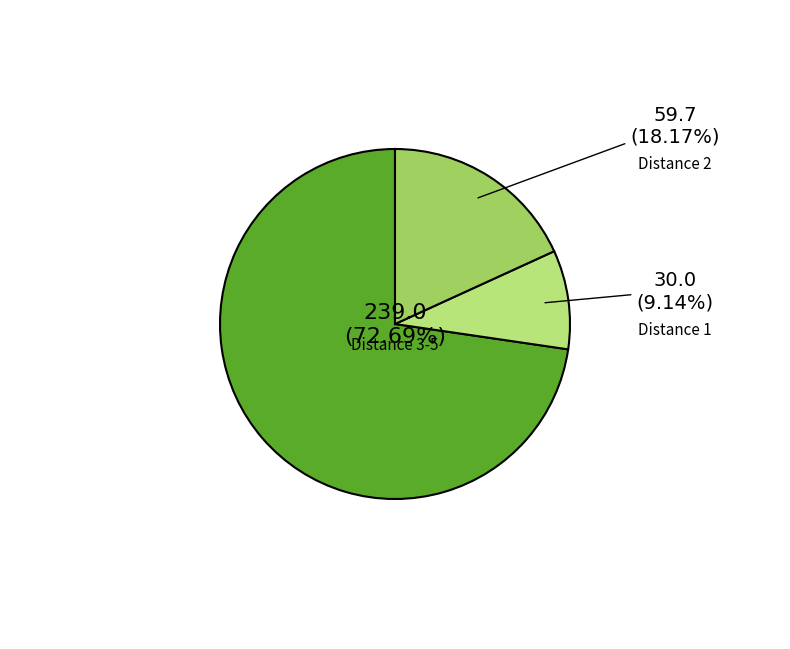

Does any single category account for the majority?

Yes